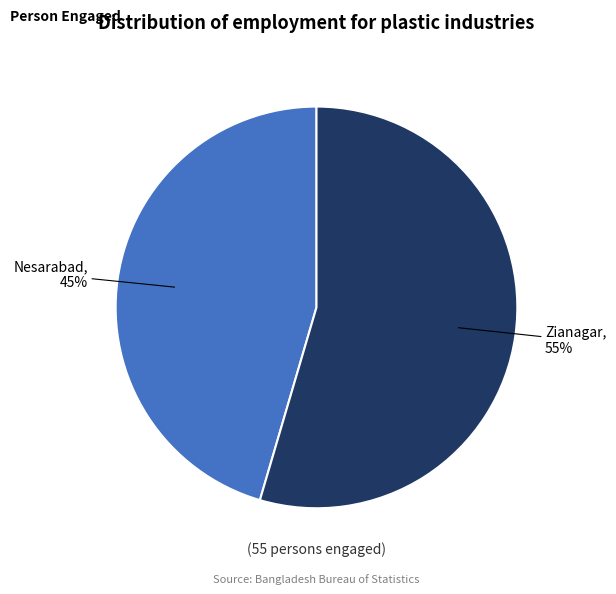

Is there a majority slice in this chart?

Yes